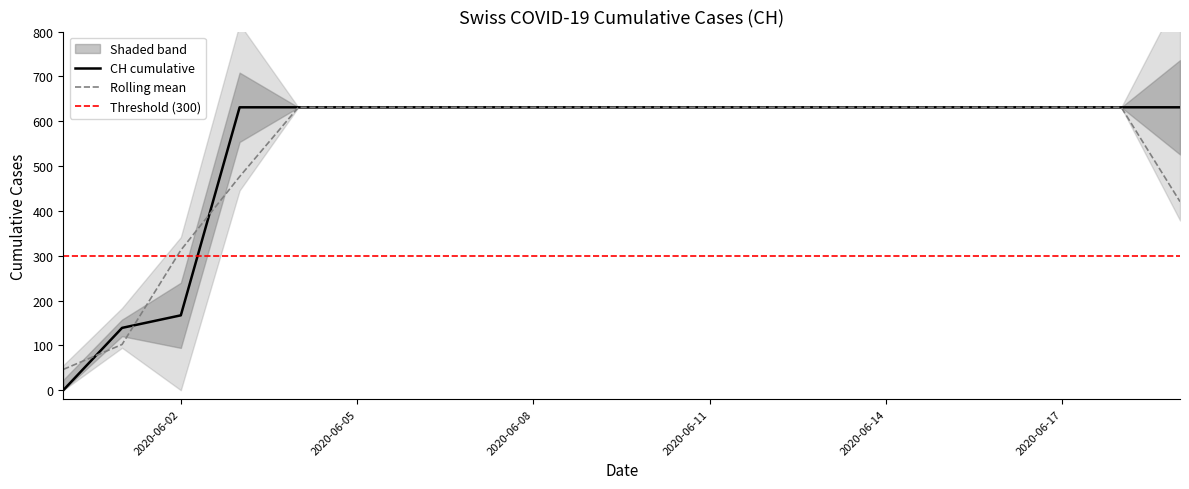

At which label is the value closest to 315?

2020-06-02